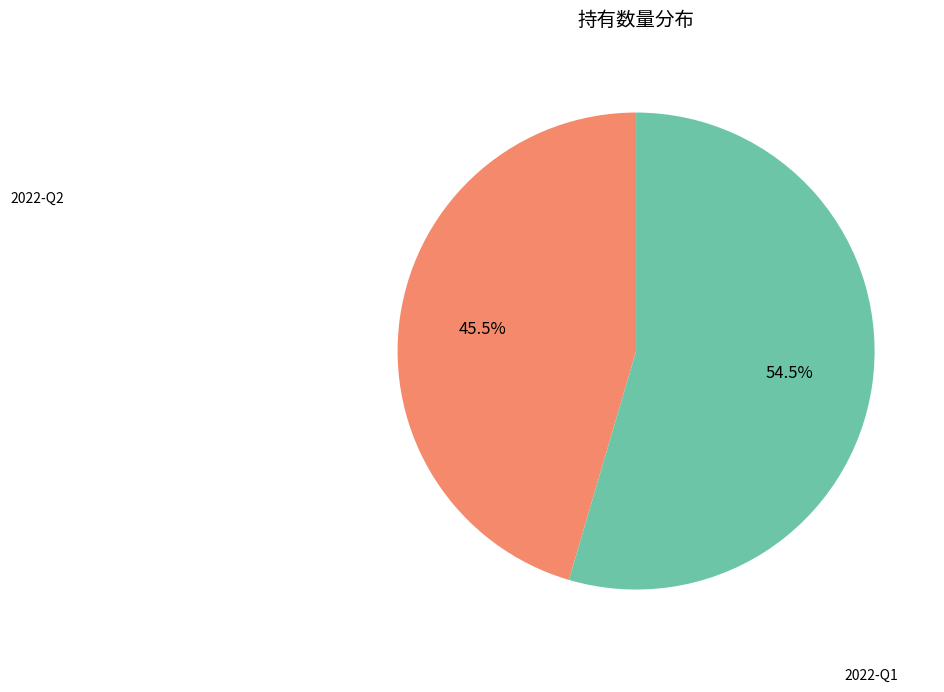

To the nearest percent, what is the average slice percentage?

50%